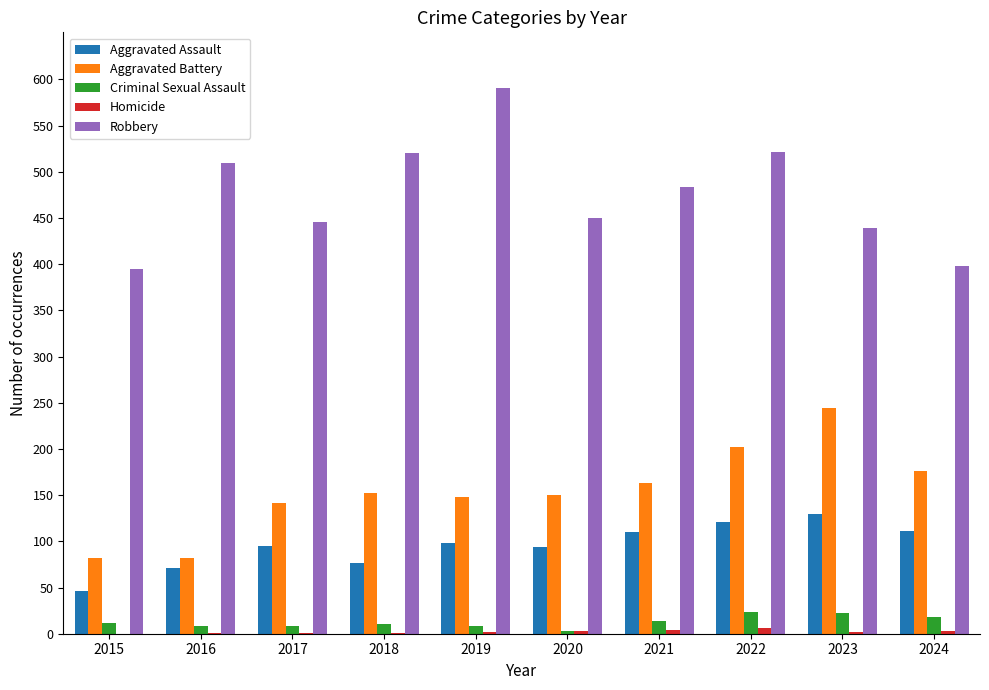

What is the average value of the Aggravated Assault series?

95